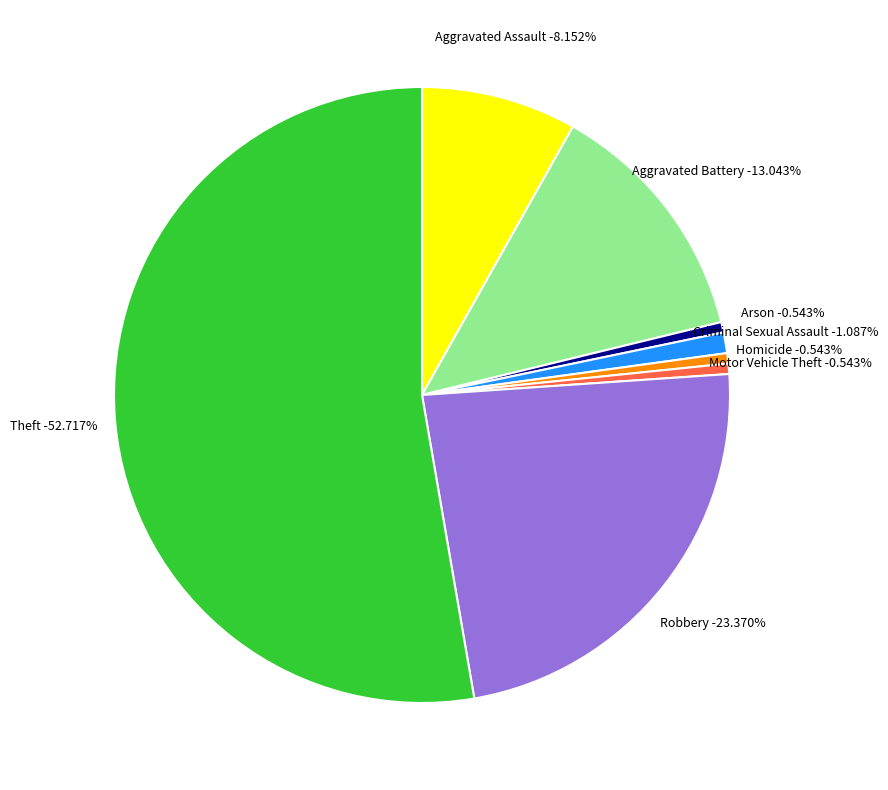

To the nearest percent, what percentage of the pie is Robbery?

23%